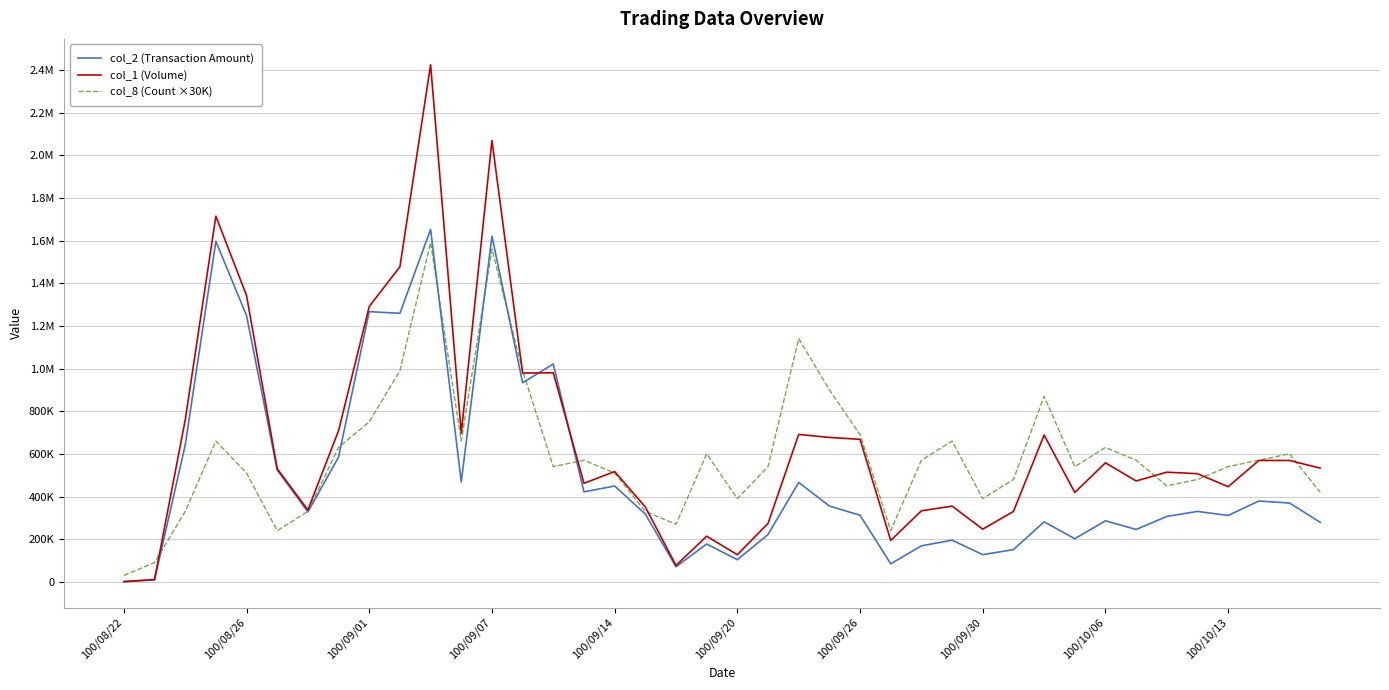

What are all the series names shown in the legend?

col_2 (Transaction Amount), col_1 (Volume), col_8 (Count ×30K)